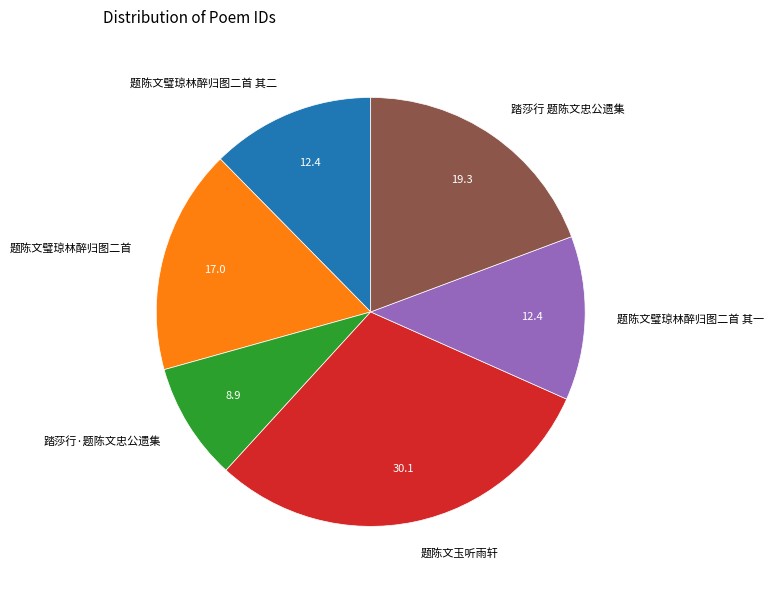

Combined, do 题陈文璧琼林醉归图二首 and 题陈文璧琼林醉归图二首 其一 account for over 50%?

No